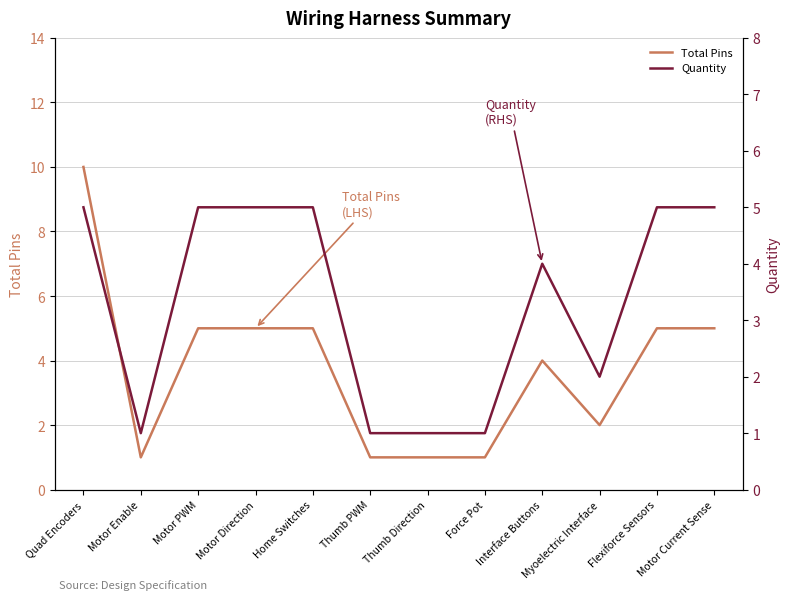

The value of Total Pins at Flexiforce Sensors is 5. True or false?

True